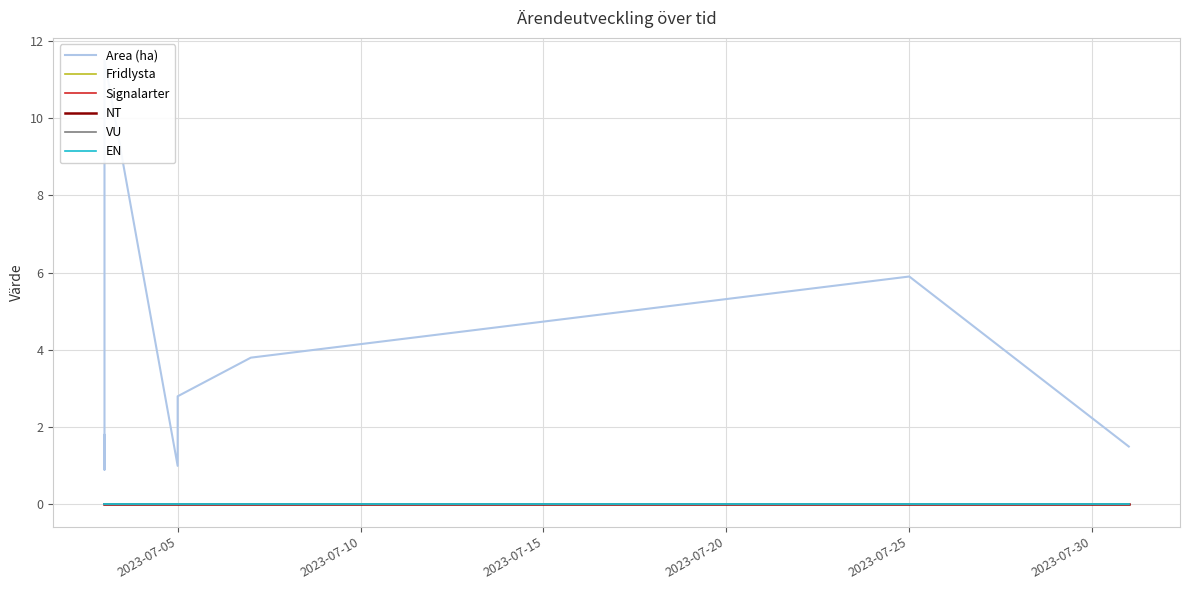

What position from the left is 2023-07-25?

5